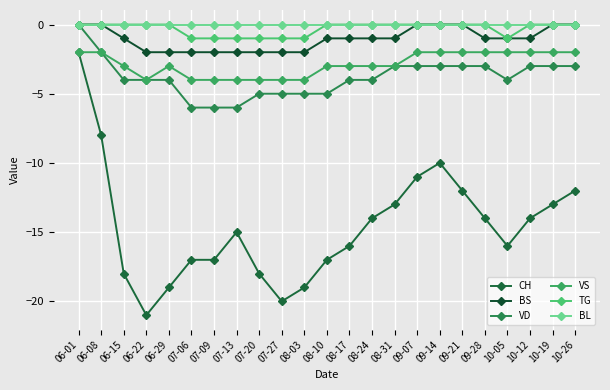

True or false: BL and BS intersect in this chart.

False